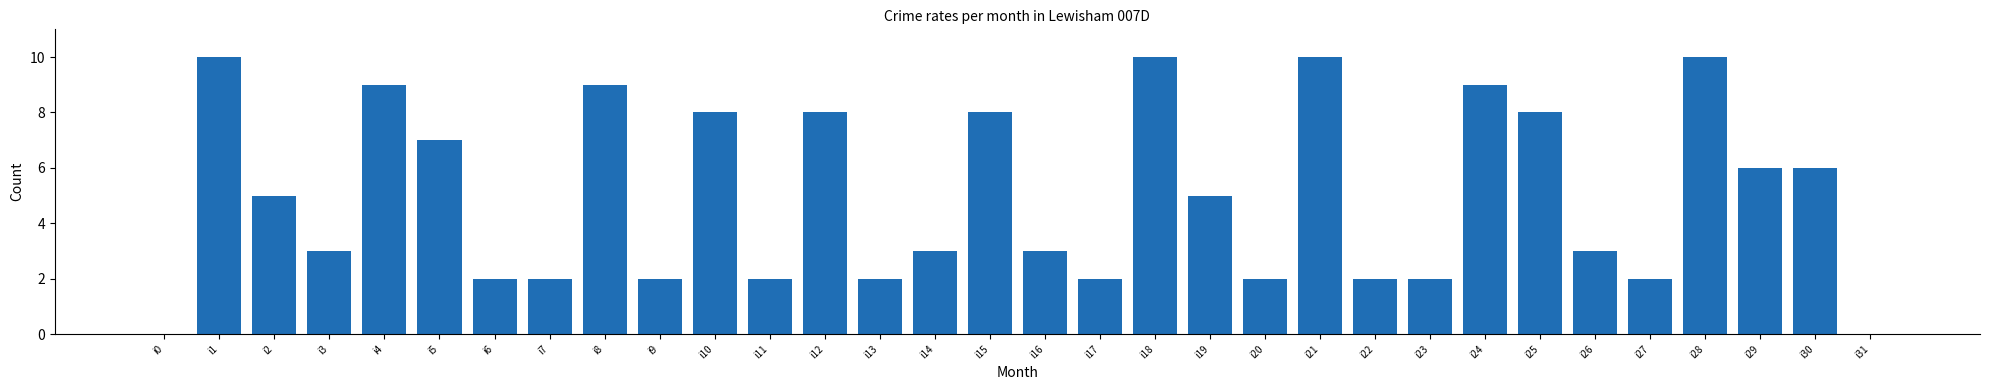

Are the bars grouped side by side (vs. stacked)?

No